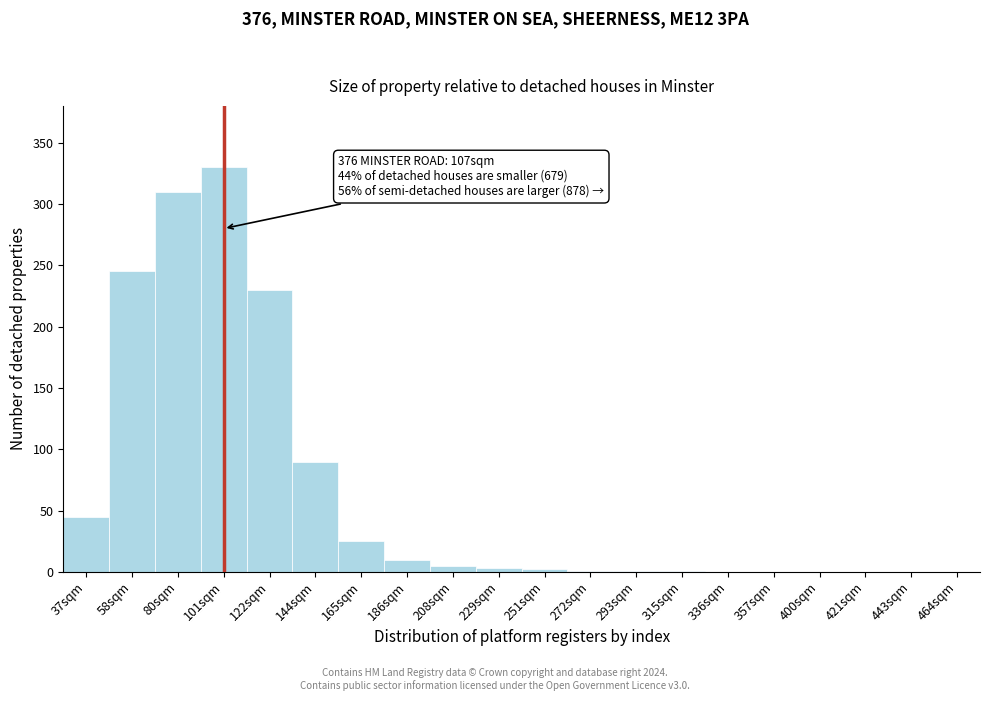

At which category does the chart reach its peak across all series?

101sqm